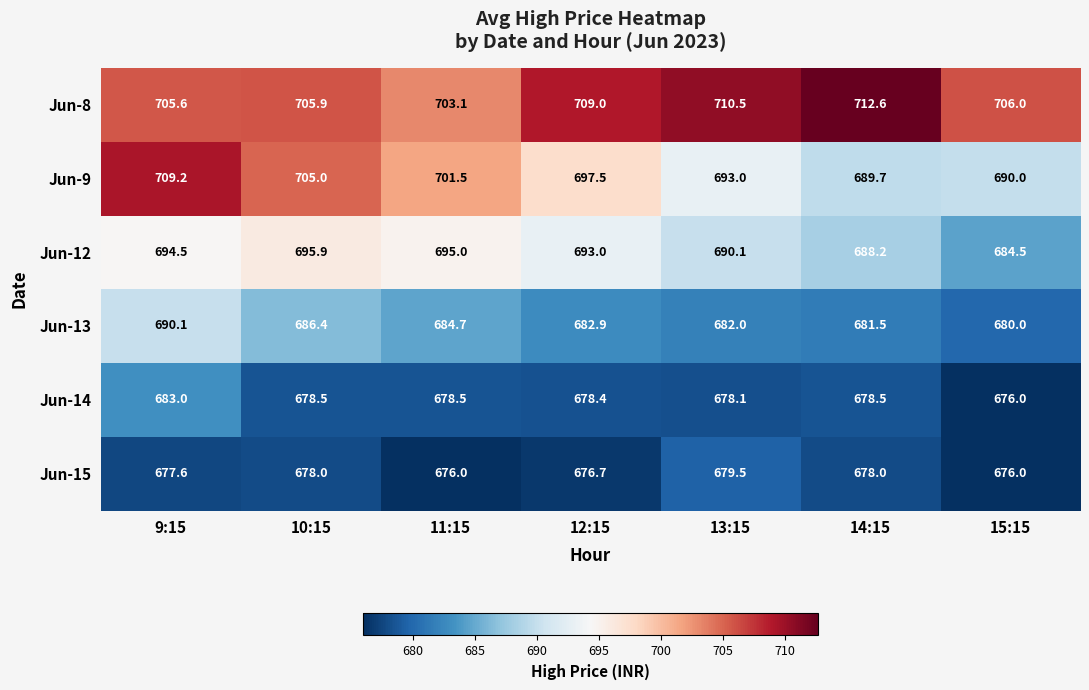

At 14:15, list the series in order from smallest to largest.

Jun-15, Jun-14, Jun-13, Jun-12, Jun-9, Jun-8